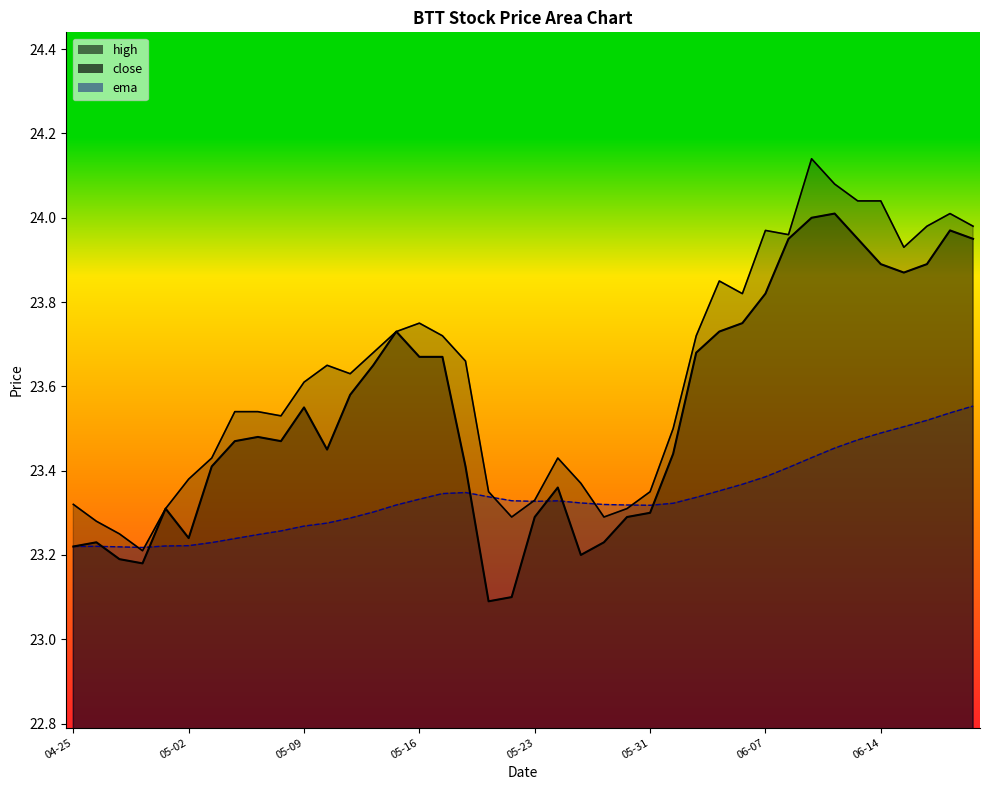

What is the maximum value shown in the chart?

24.1